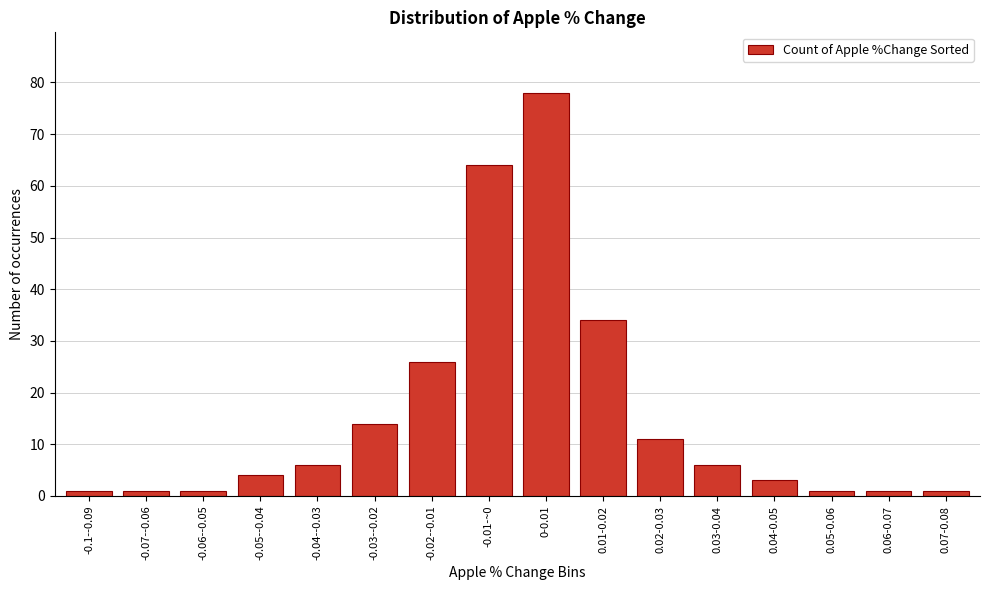

Reading right to left, transcribe all the data shown in this chart.

0.07-0.08=1	0.06-0.07=1	0.05-0.06=1	0.04-0.05=3	0.03-0.04=6	0.02-0.03=11	0.01-0.02=34	0-0.01=78	-0.01-~0=64	-0.02--0.01=26	-0.03--0.02=14	-0.04--0.03=6	-0.05--0.04=4	-0.06--0.05=1	-0.07--0.06=1	-0.1--0.09=1